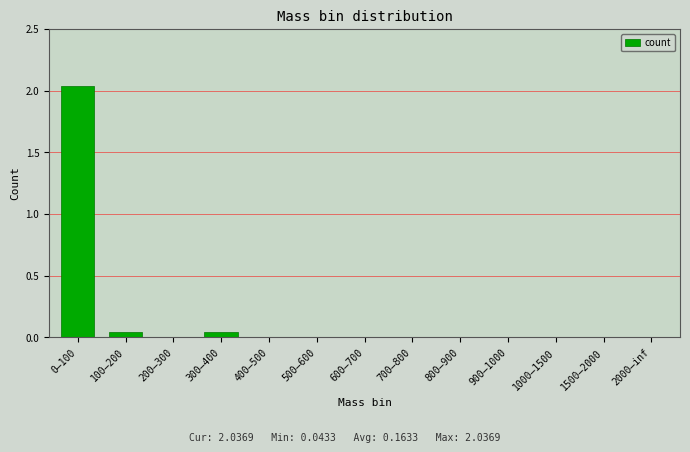

True or false: the data shows 0.0 at 400–500.

True